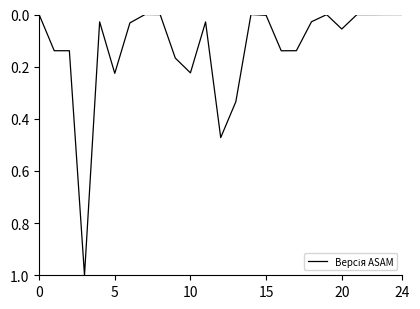

What is the difference between the maximum and minimum values?

1.0